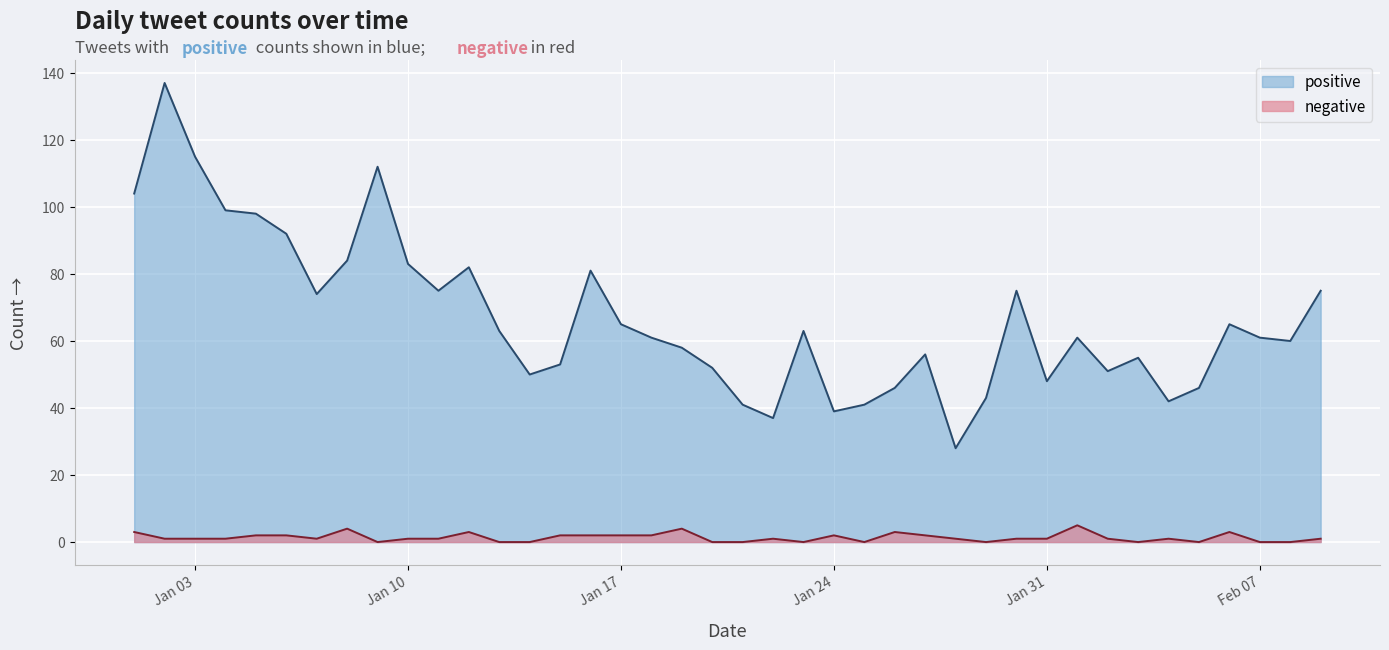

True or false: positive has more than 1 interior local peaks.

True